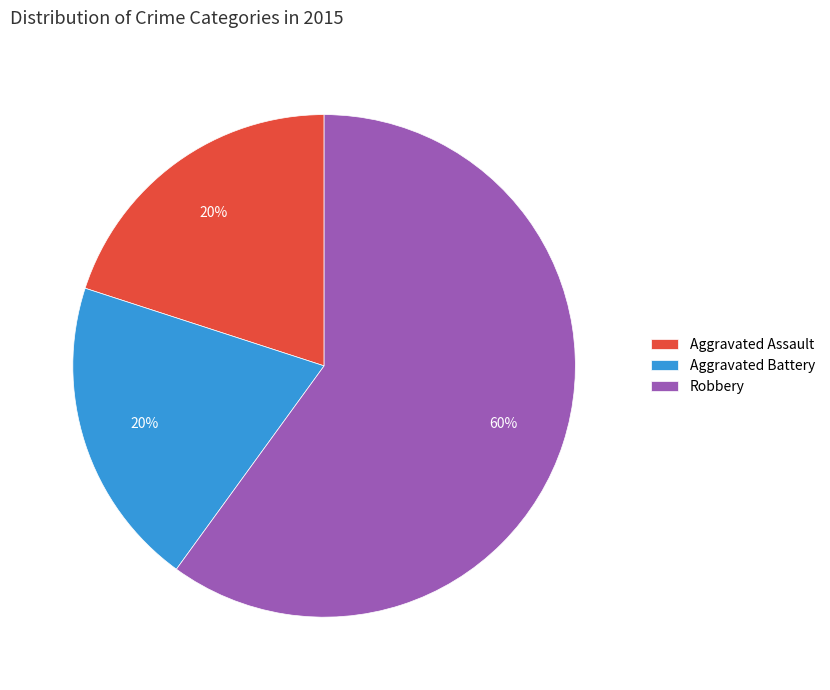

The Aggravated Assault slice represents 33% of the pie. True or false?

False